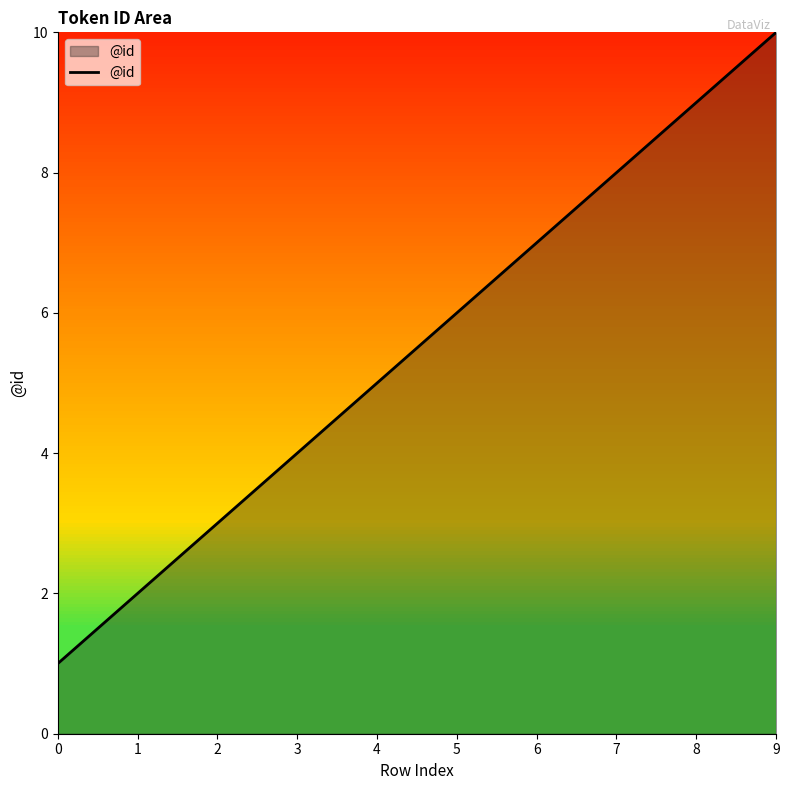

Which category has the highest value across all series?

9